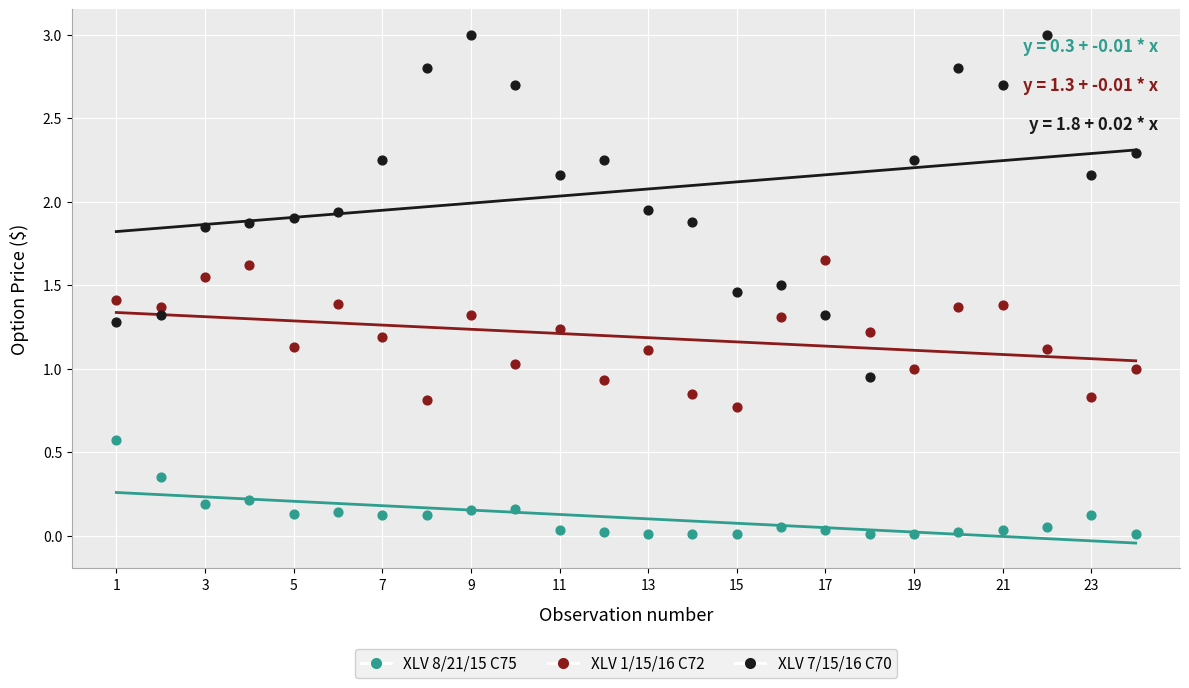

Which series has the largest Y range (max minus min)?

XLV 7/15/16 C70